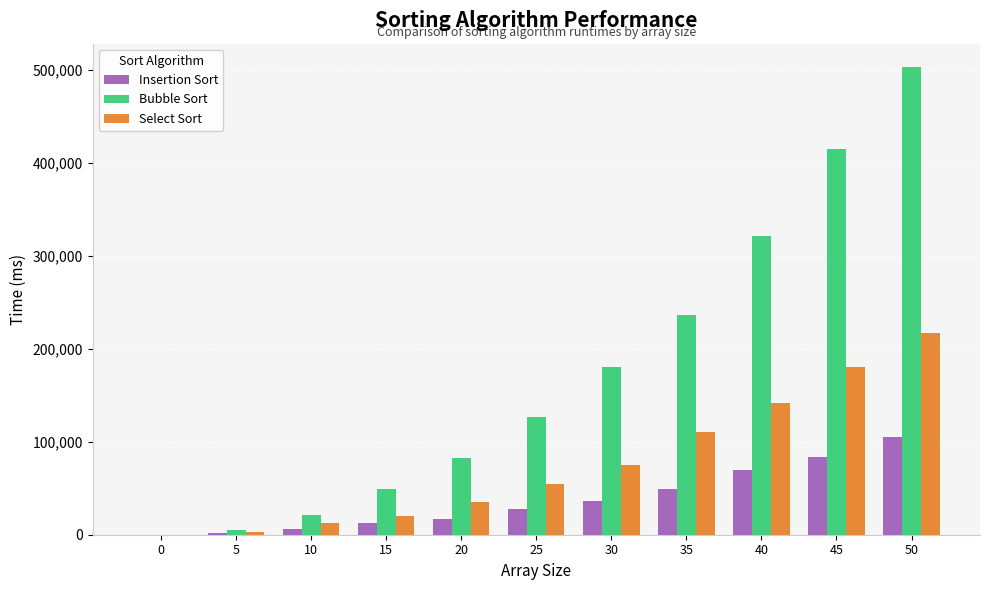

What is the highest value of the Bubble Sort series?

503244